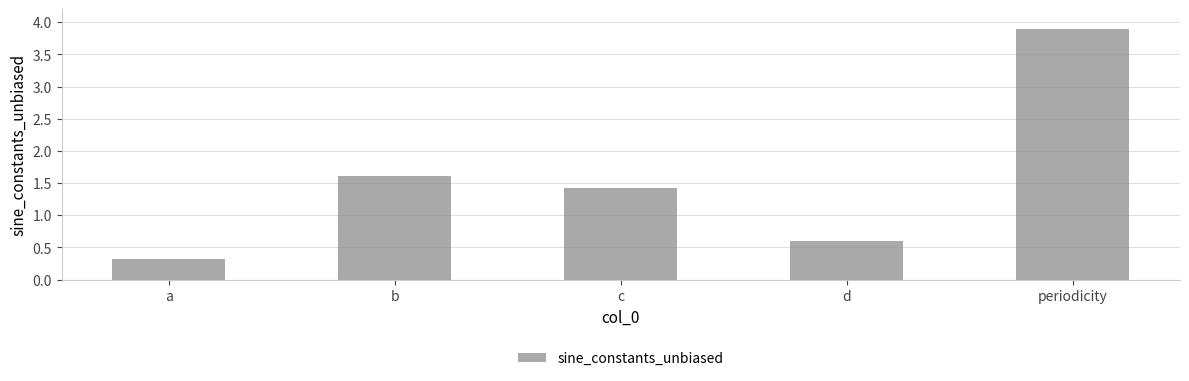

What is the ratio of the value at periodicity to the value at b?

2.4